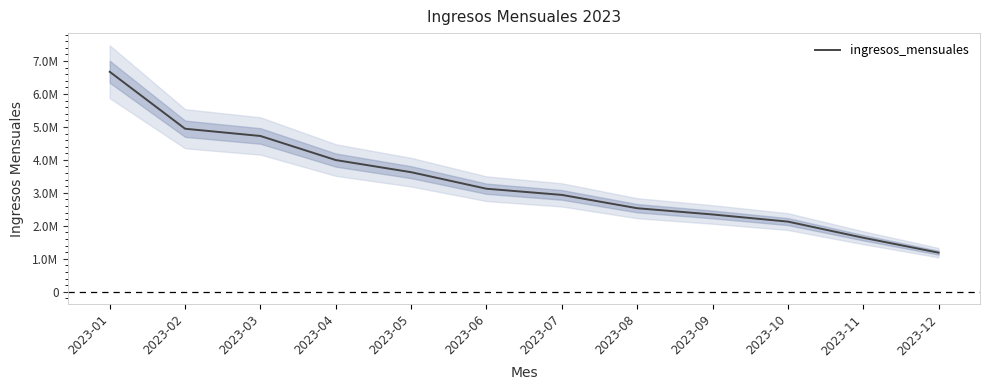

How many values exceed 3125001?

5